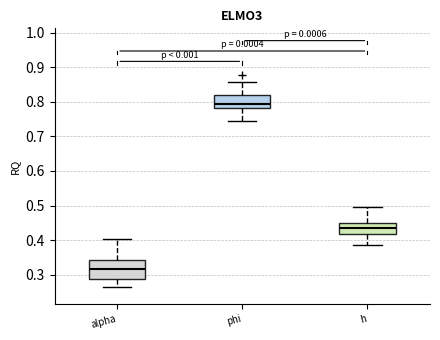

Reading left to right, transcribe this box plot: for each box, give where its median line is, the range the box spans, and where its two whiskers end, as read against the y-axis. The values are not printed on the chart, so give them approximately, as read against the axis.

alpha: median 0.32, box 0.29 to 0.34, whiskers 0.27 to 0.40
phi: median 0.80, box 0.78 to 0.82, whiskers 0.74 to 0.86
h: median 0.43, box 0.42 to 0.45, whiskers 0.39 to 0.49